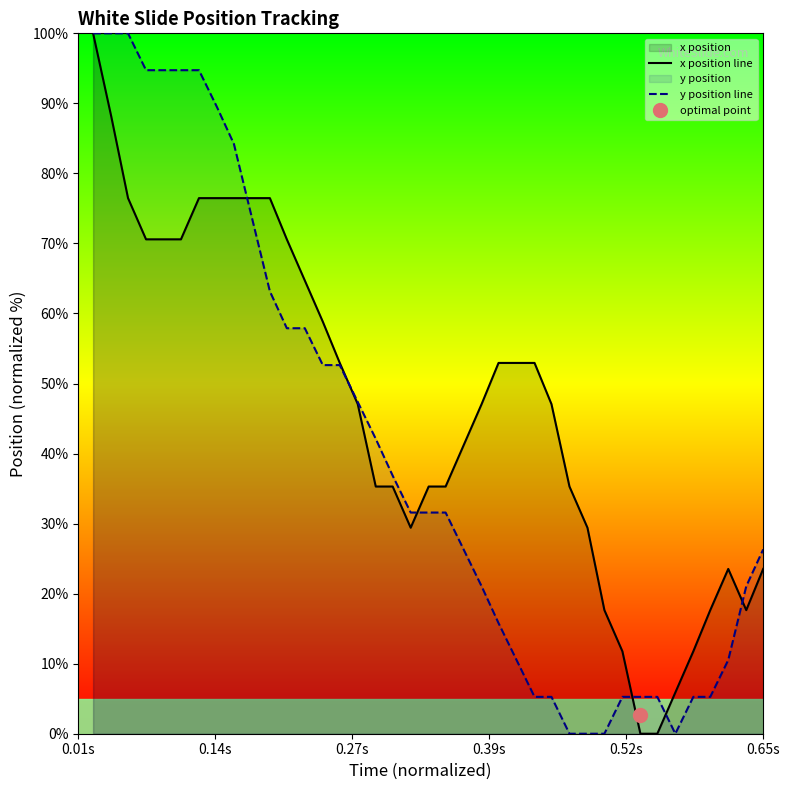

Which series has the largest total across all categories?

x position line